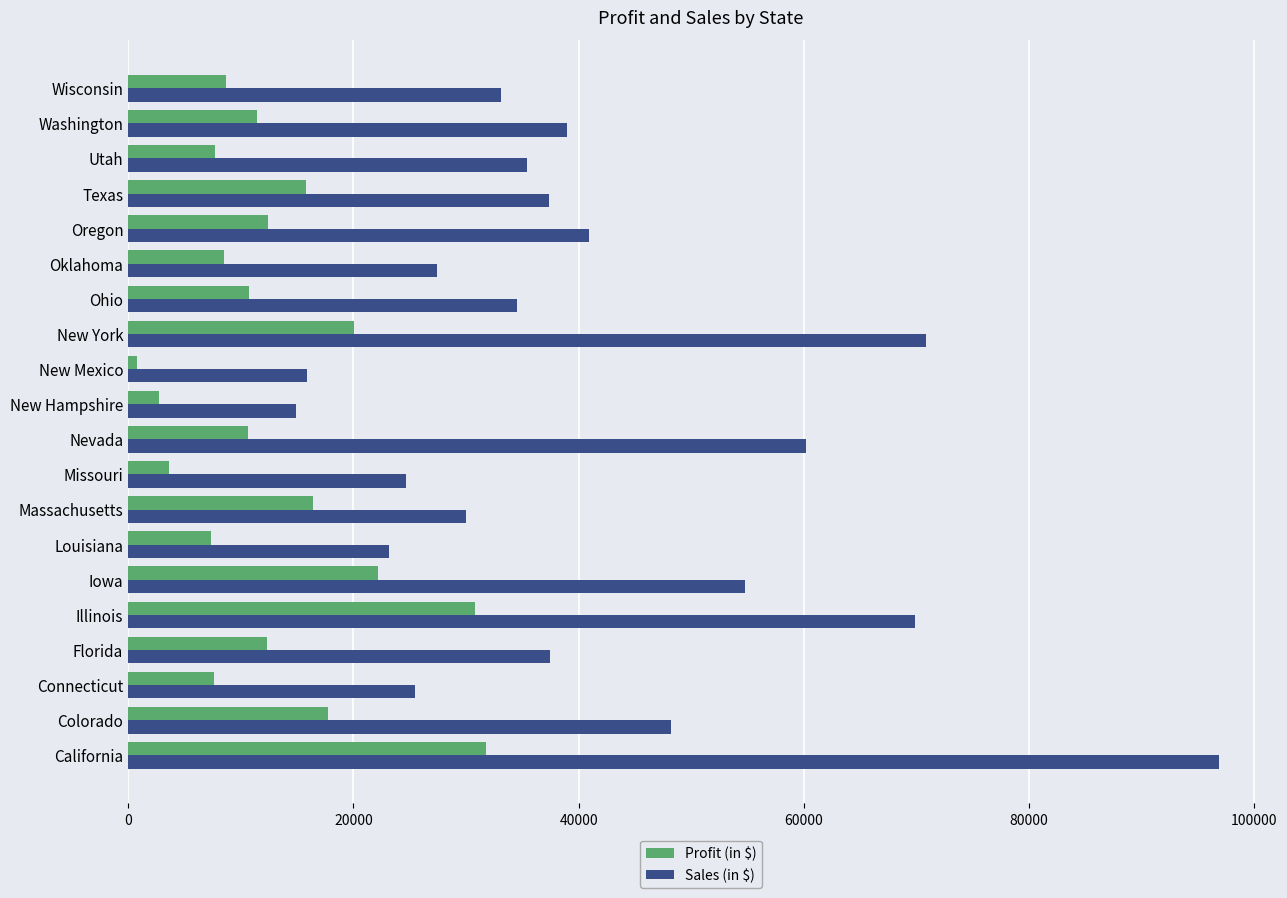

Count the number of categories in the chart.

20